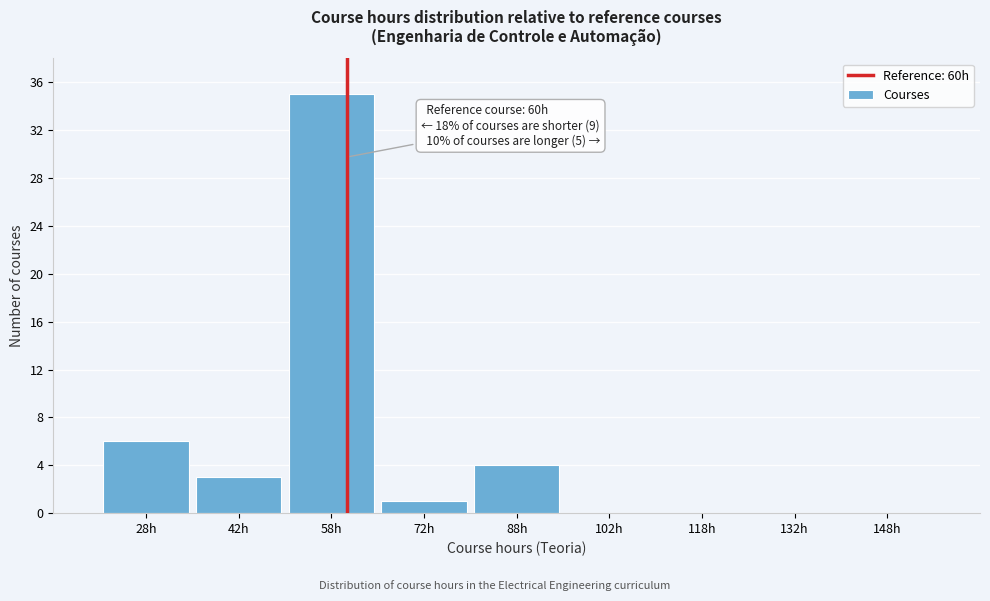

Which range on the x-axis has the tallest bar?

50 to 65